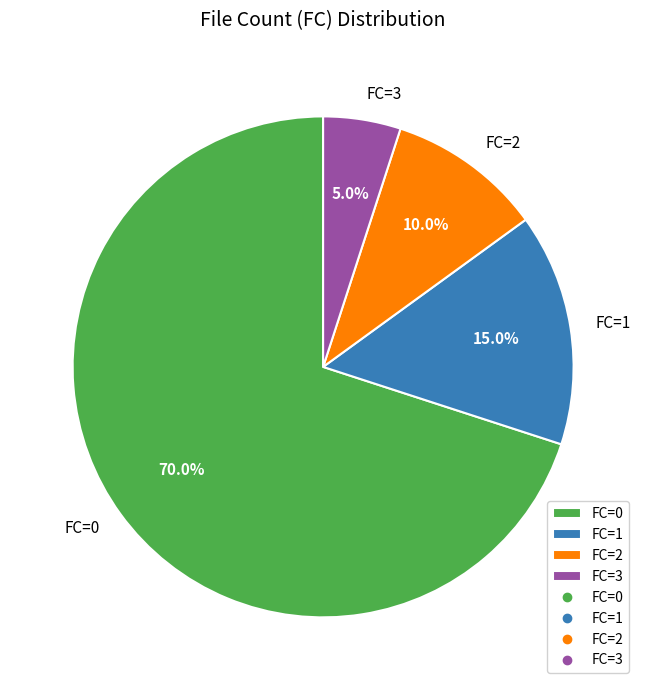

Combined, do FC=3 and FC=0 account for over 50%?

Yes